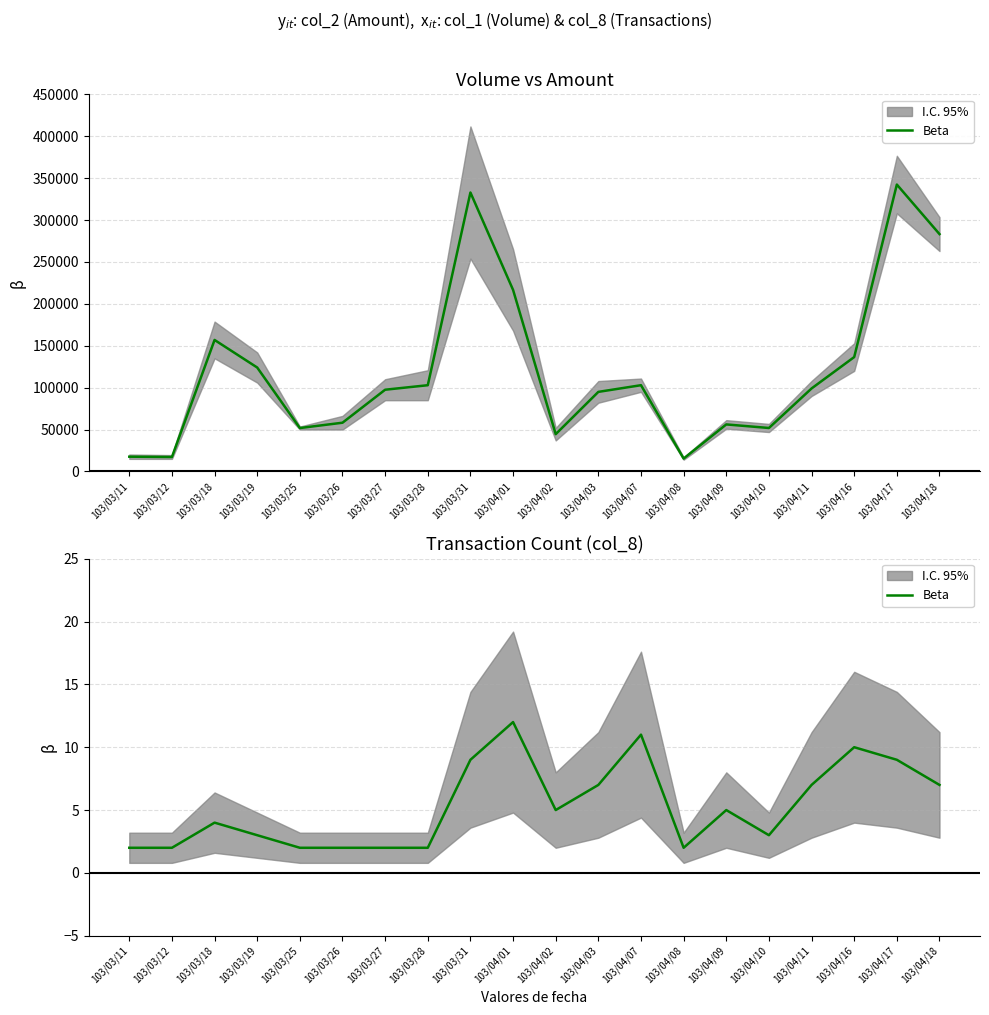

At which label does the data first exceed 5?

103/03/31